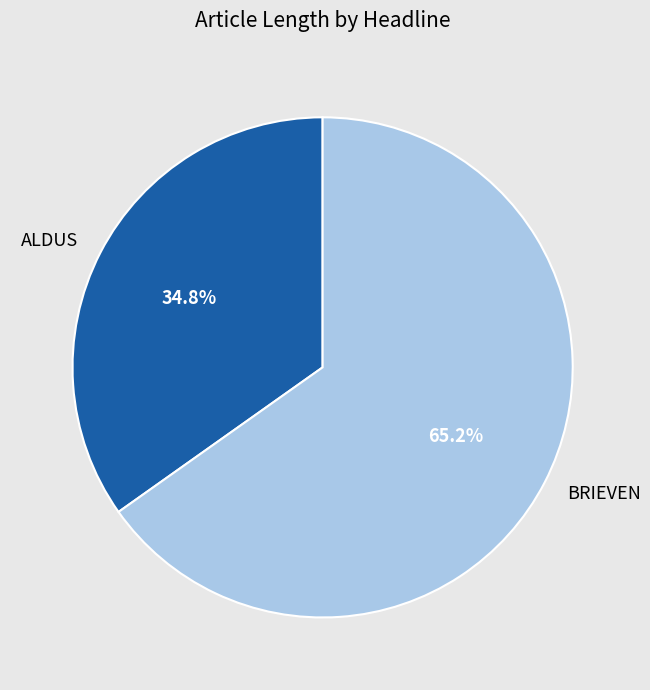

To the nearest percent, what is the difference between the largest and smallest slice percentages?

30%